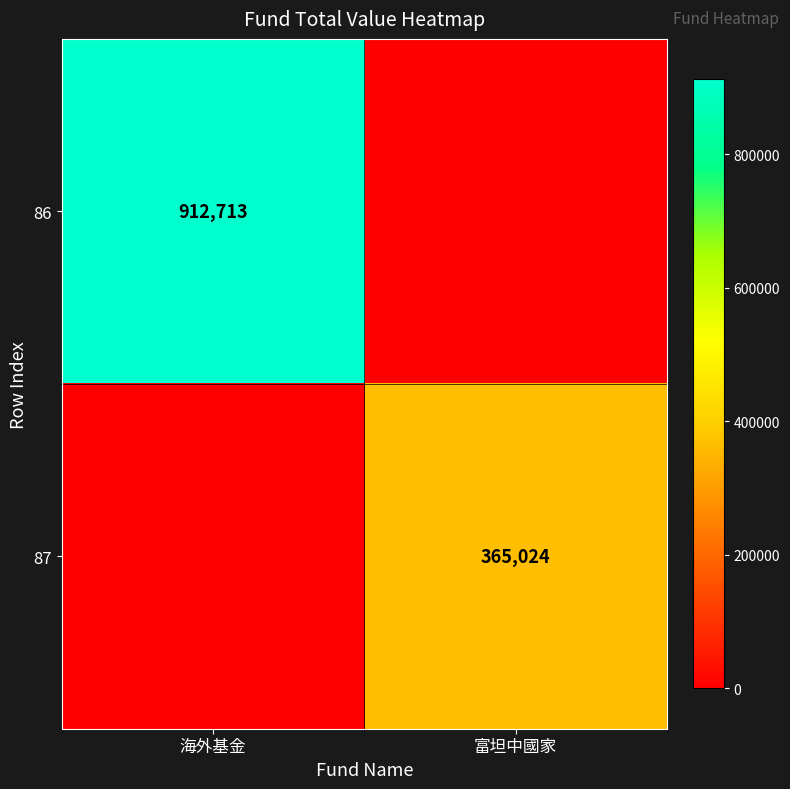

What is the maximum value shown in the chart?

912713